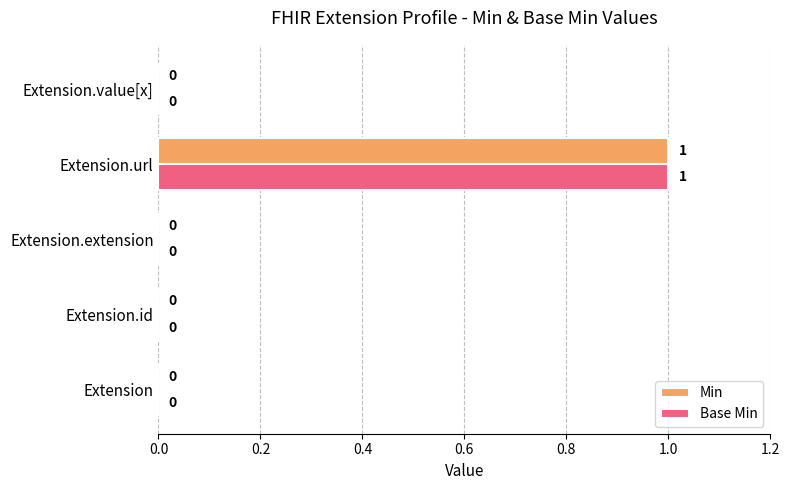

What is the sum of all Min values?

1